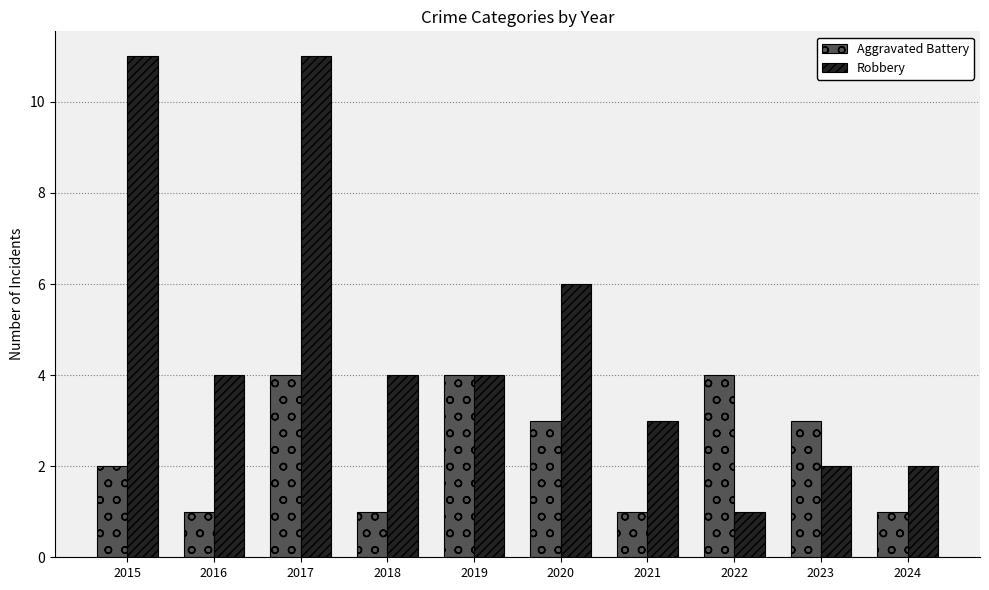

What is the total value across all series at 2017?

15